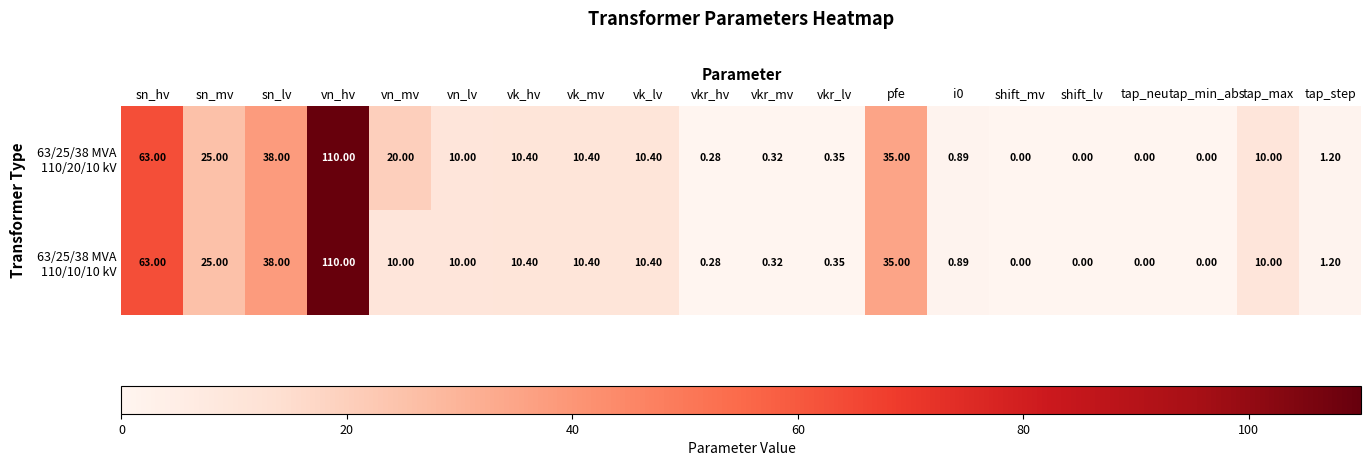

At which category is the sum across all series the highest?

vn_hv